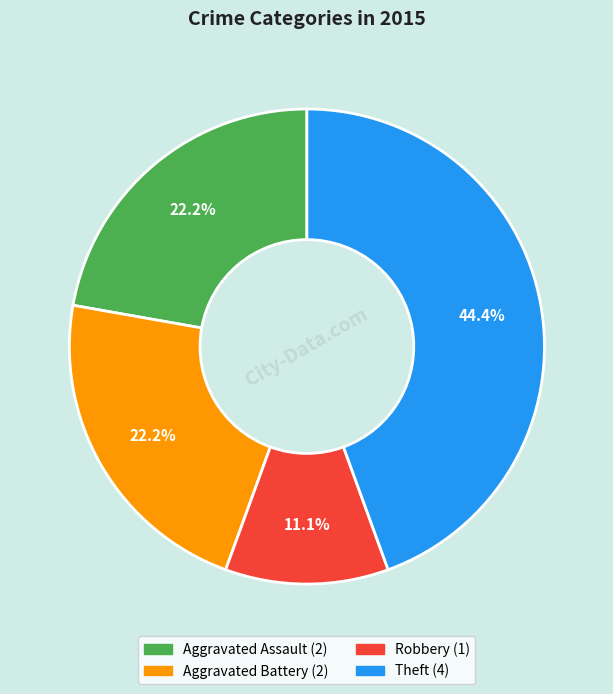

Between Aggravated Assault and Robbery, which is larger?

Aggravated Assault